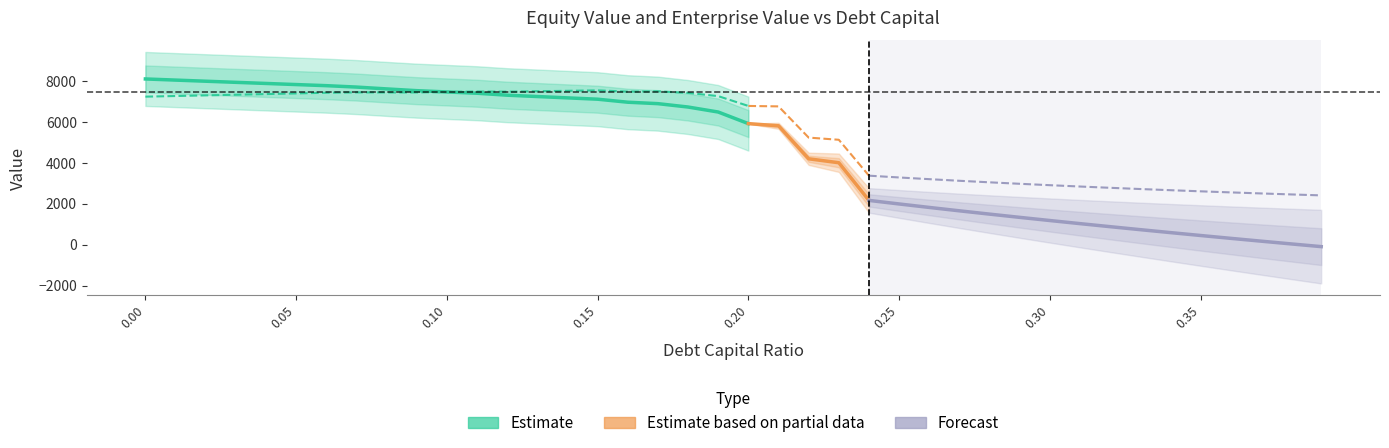

Which category has the highest value in the enterprise_value series?

0.15